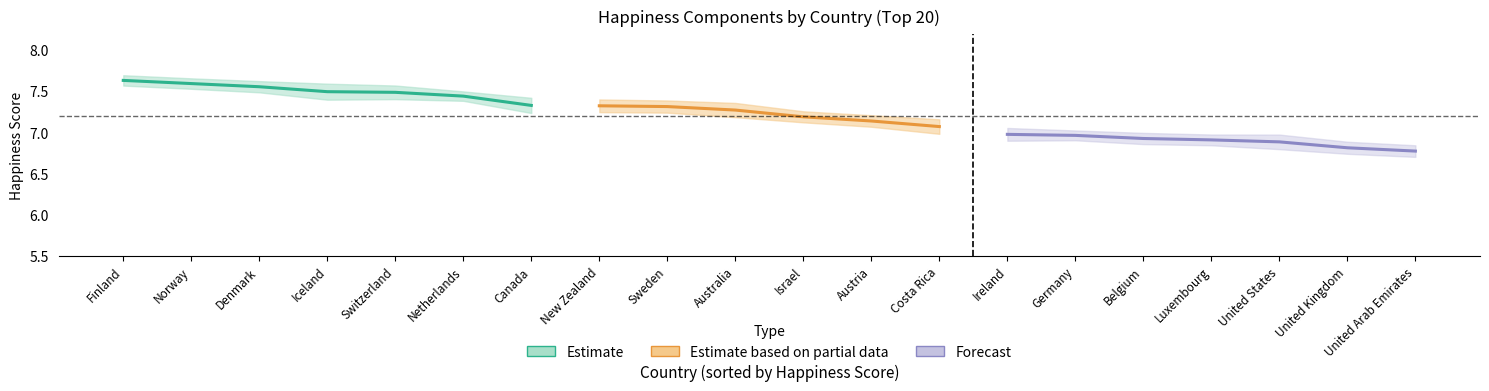

True or false: Whisker-high and Dystopia + residual intersect in this chart.

False